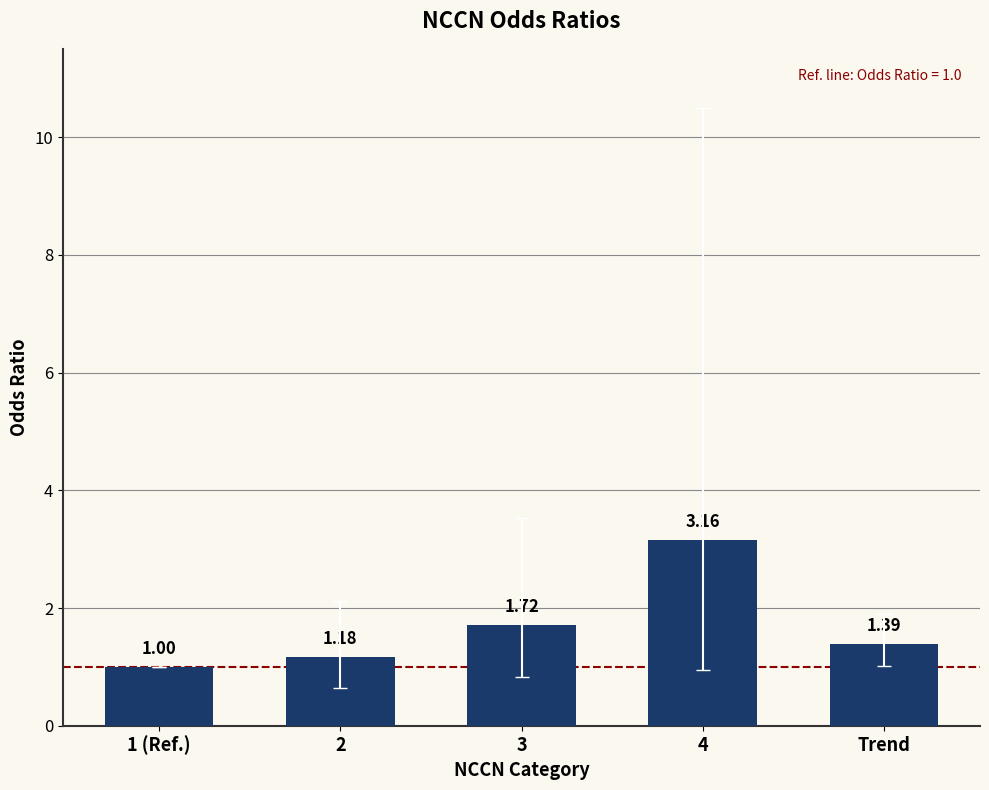

Count the number of values greater than 1.

4